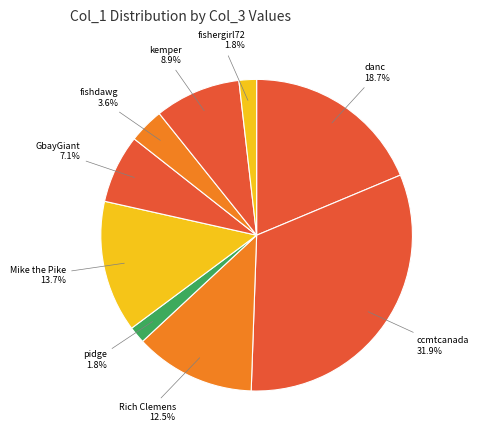

What percentage is NOT represented by fishdawg?

96.4%